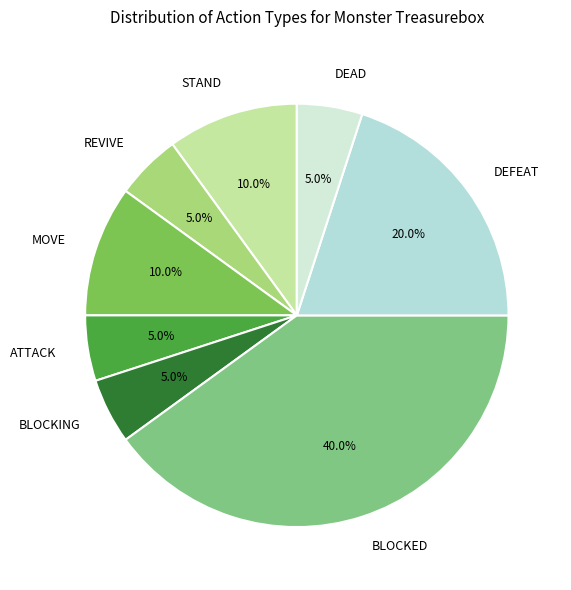

To the nearest percent, what percentage of the pie is MOVE?

10%